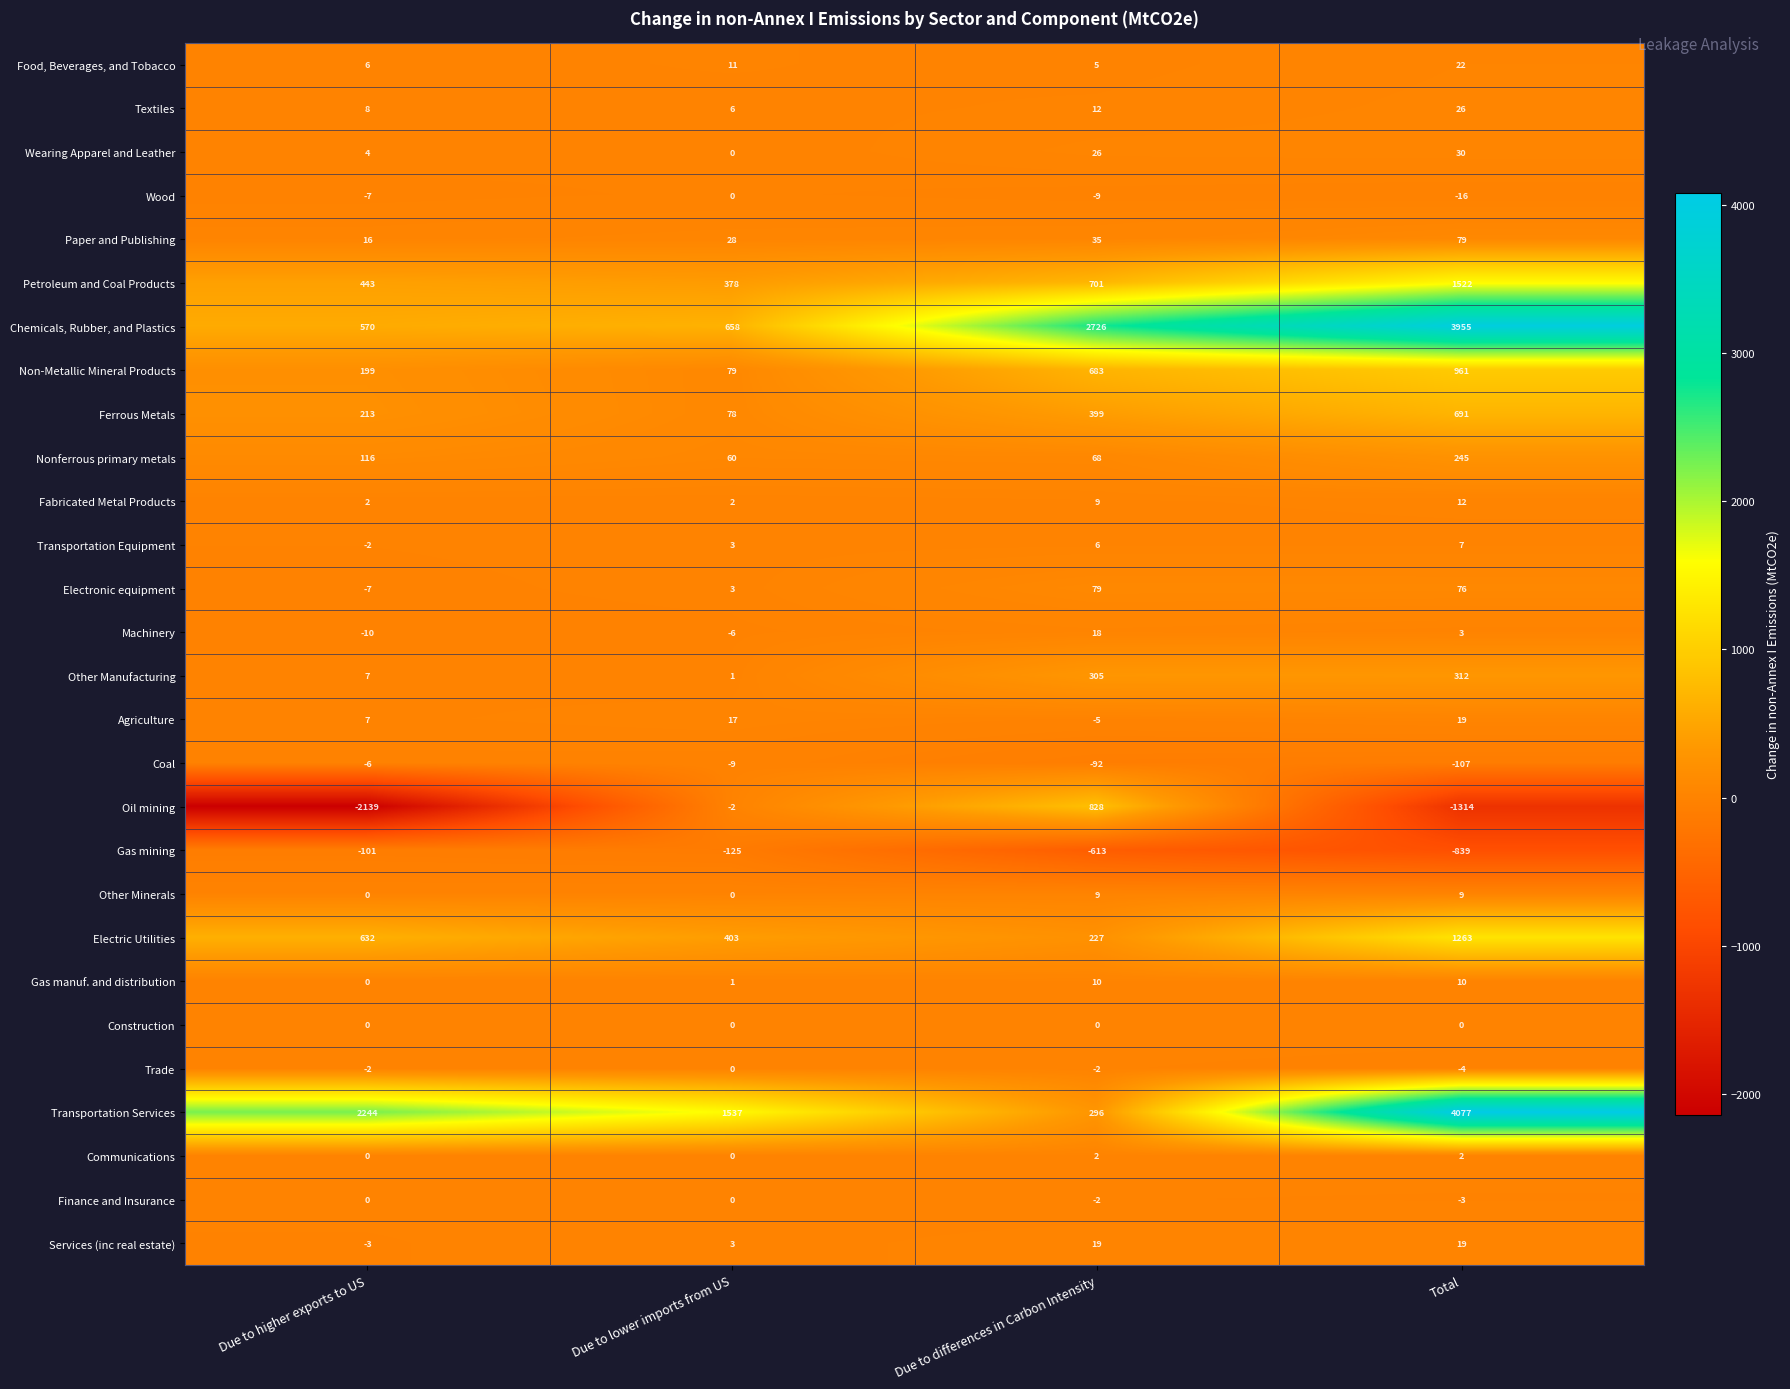

Which category has the lowest value in the Other Manufacturing series?

Due to lower imports from US